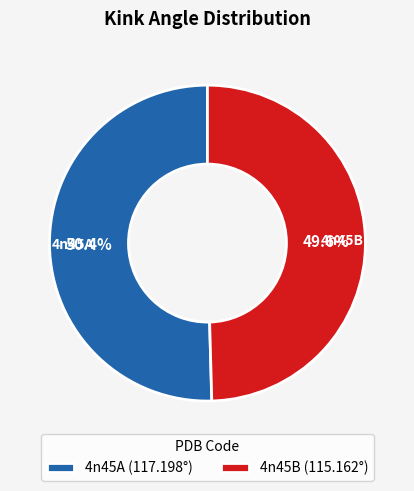

Is there any slice that represents more than half of the pie?

Yes